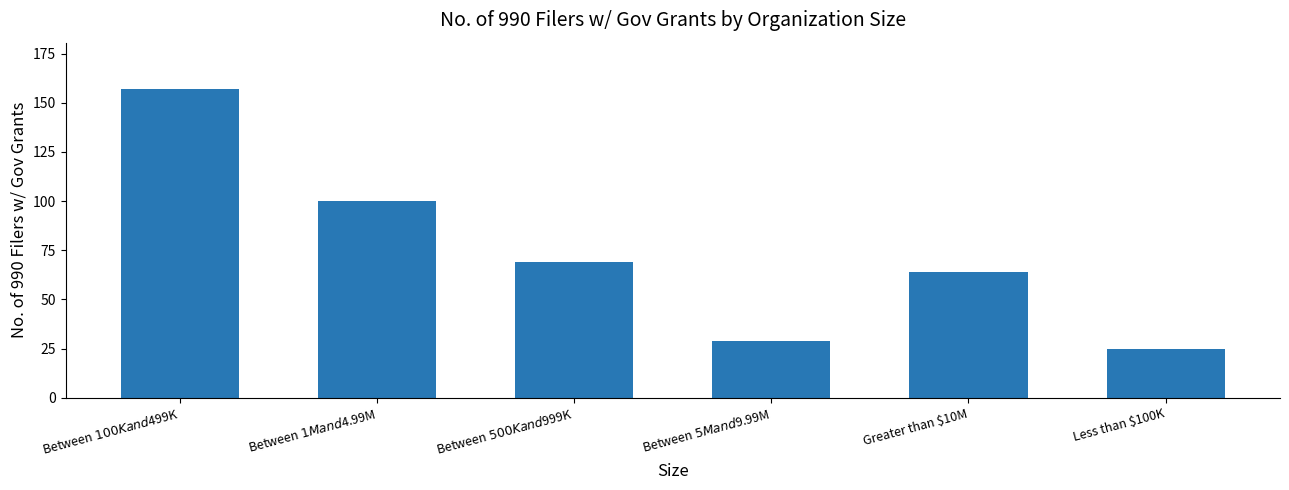

Reading left to right, transcribe all the data shown in this chart.

157	100	69	29	64	25